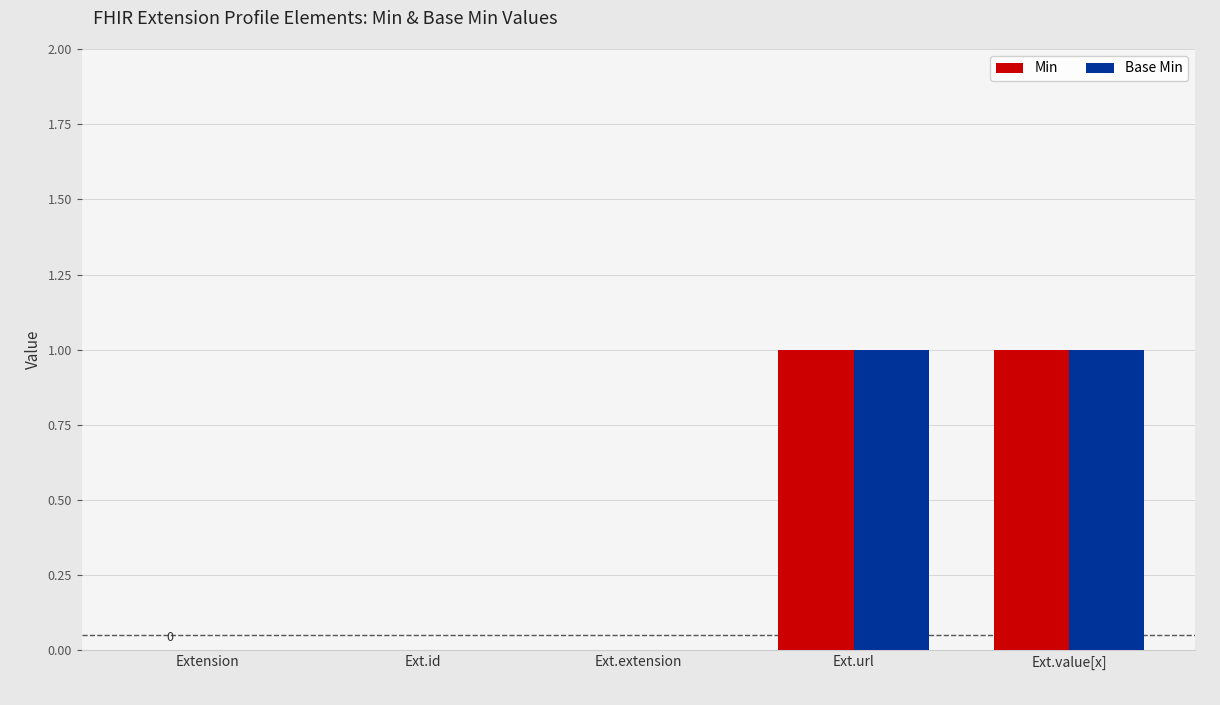

Are the bars grouped side by side (vs. stacked)?

Yes